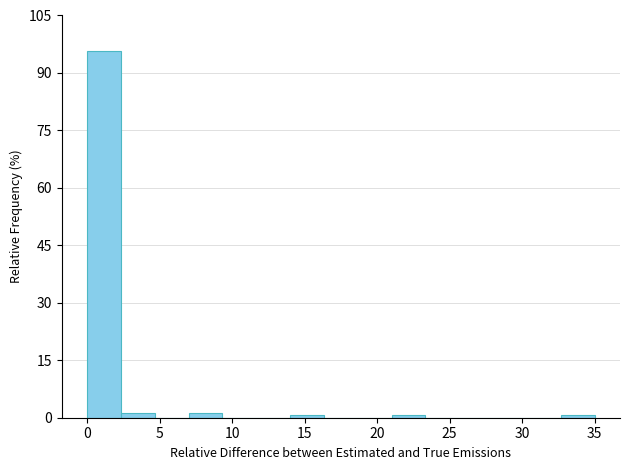

What is the height of the bar covering 0.0 to 2.5 on the x-axis? Neither the bar edges nor the heights are printed on the chart, so give them approximately, as read against the axes.

96